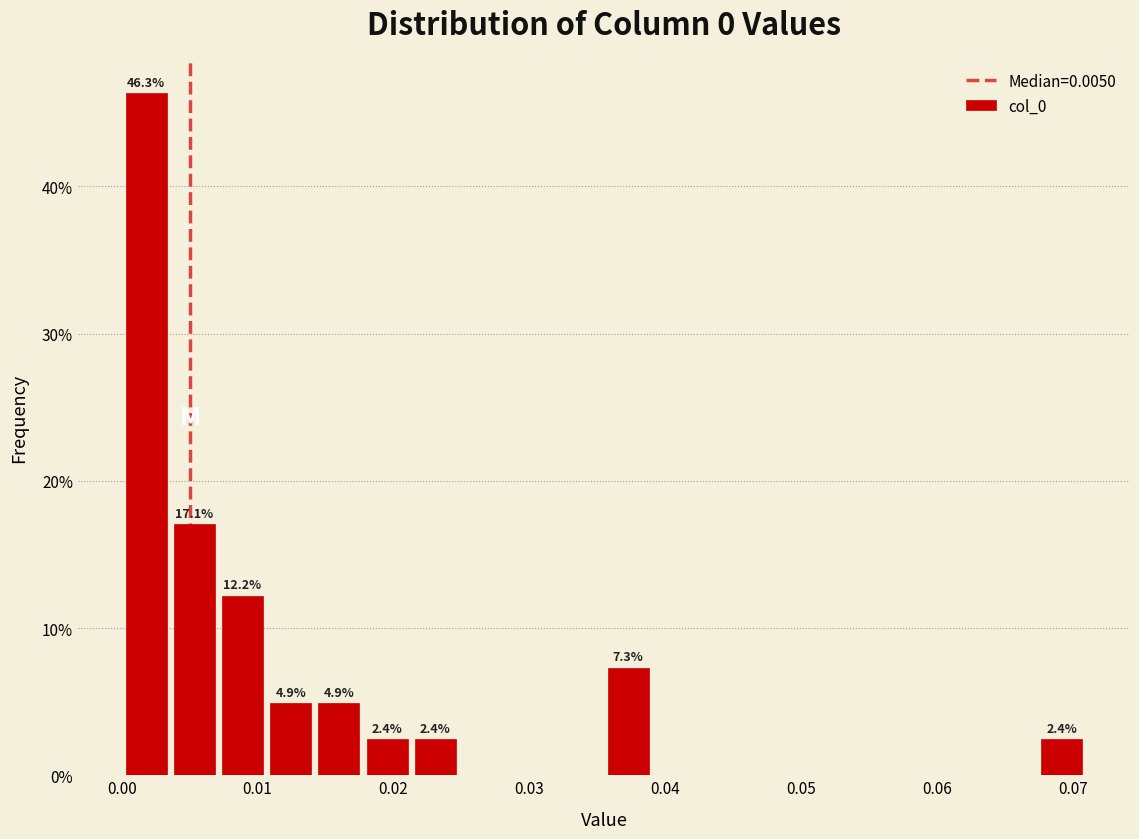

Read against the x-axis, roughly where is the centre of the tallest bar?

0.002